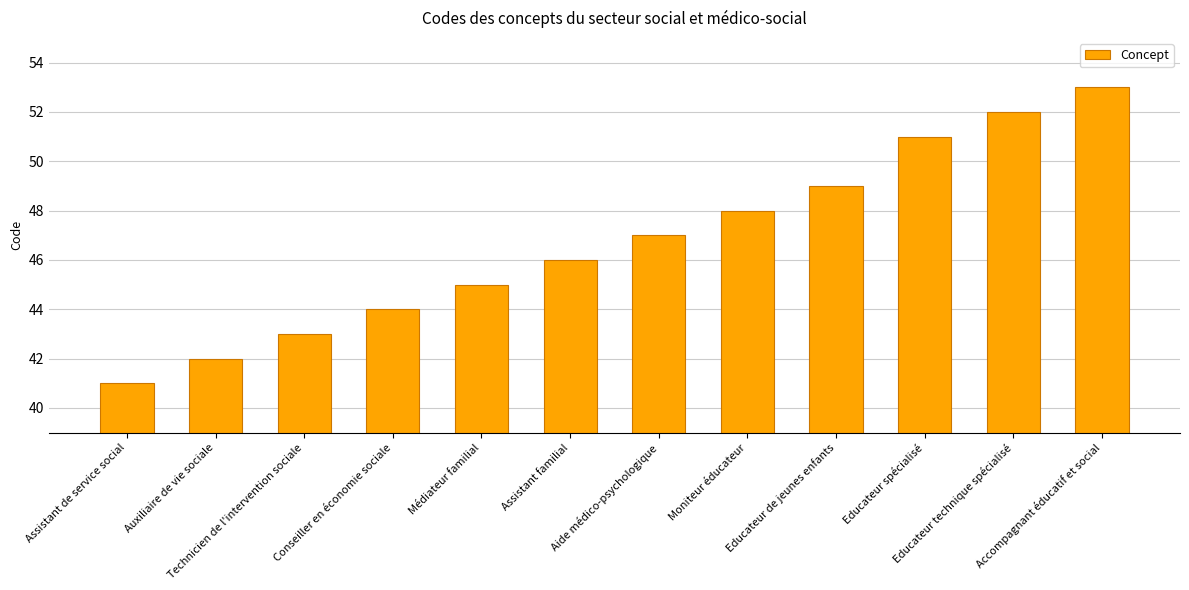

What is the value of the 3rd bar from the left?

43